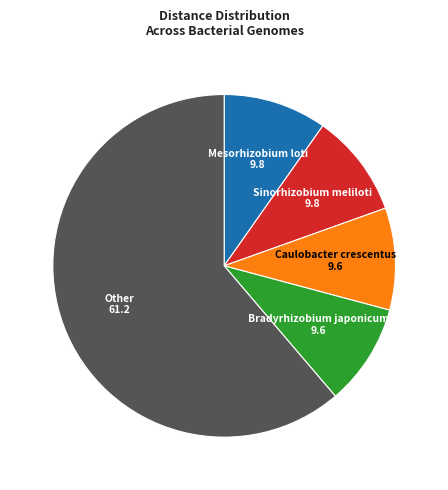

Which has a higher value, Other or Mesorhizobium loti?

Other